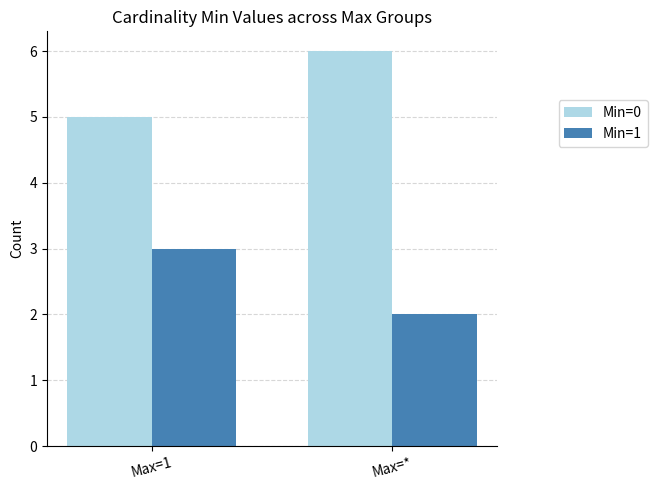

What are all the series names shown in the legend?

Min=0, Min=1